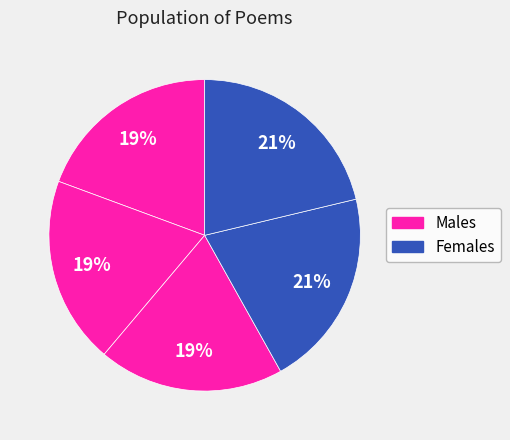

To the nearest percent, what is the difference between the largest and smallest slice percentages?

2%